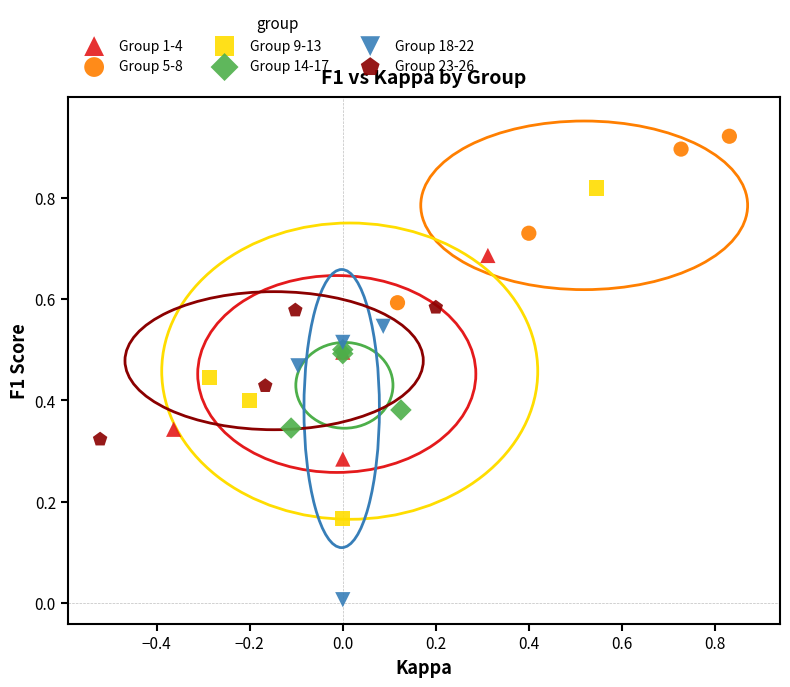

Which series has the widest spread of Y values?

Group 9-13